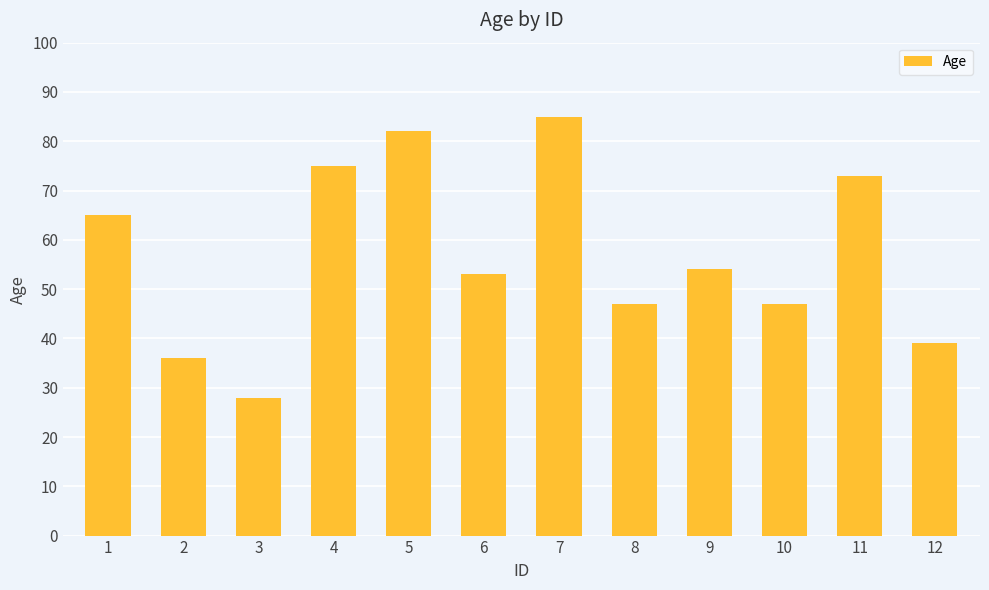

What is the average value?

57